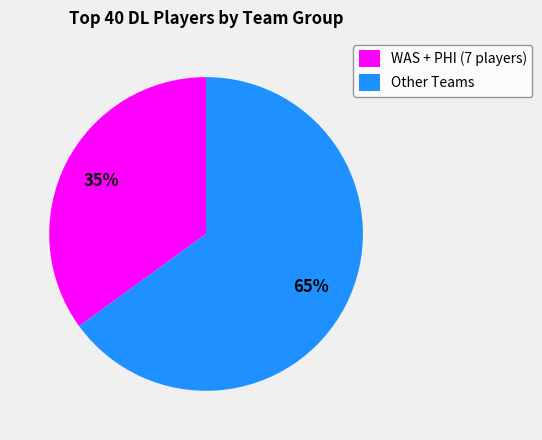

What percentage is the WAS + PHI (7 players) slice, to the nearest percent?

35%